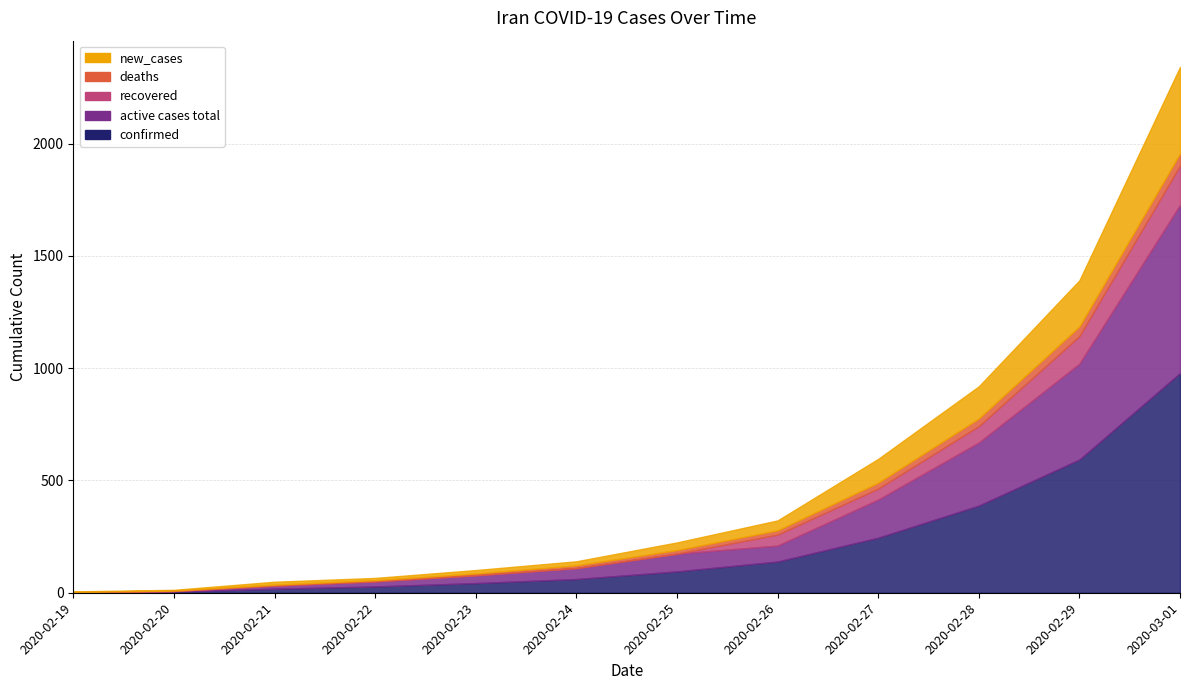

What is the value of the new_cases point at the 7th from the left?

34